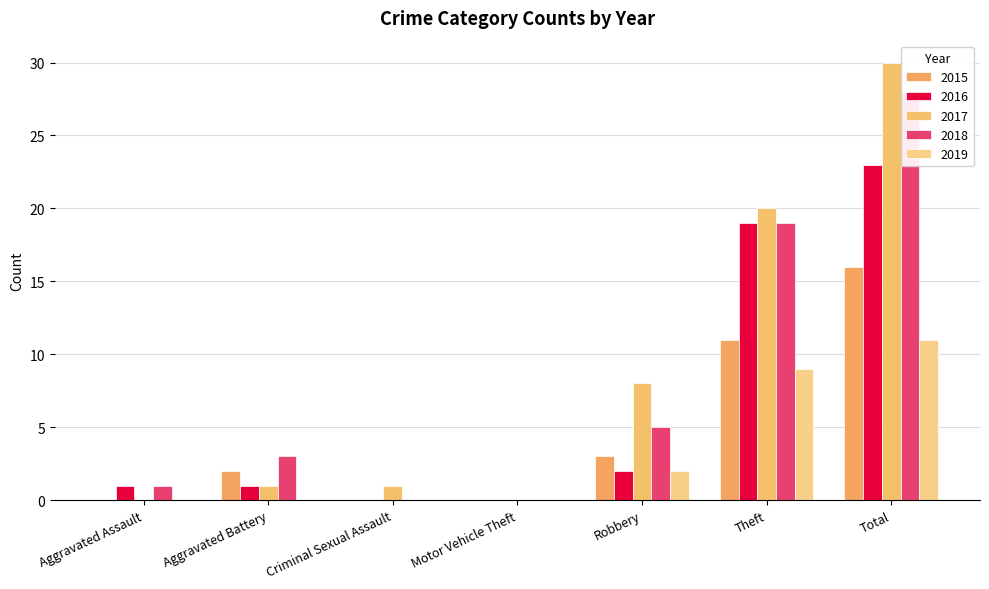

How many values in 2015 are above zero?

4